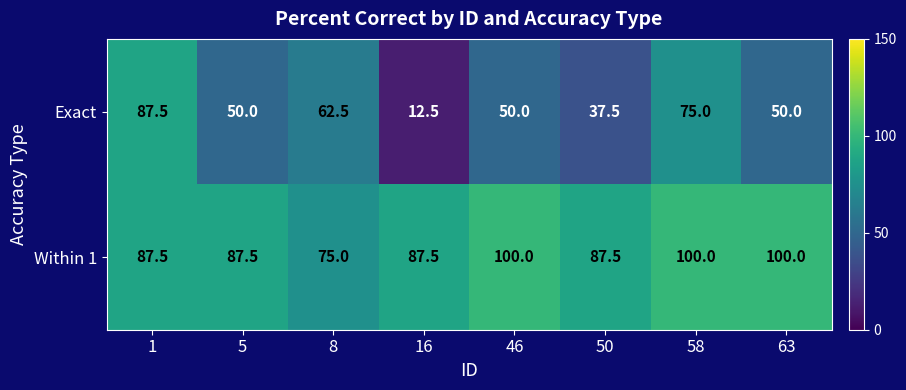

What is the greatest value displayed?

100.0